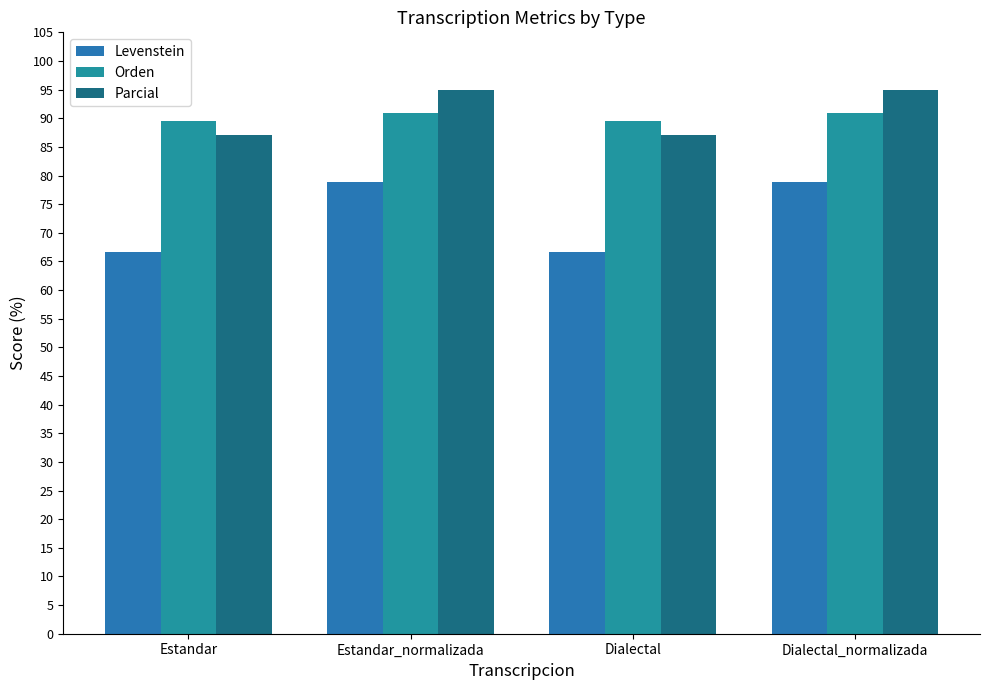

What is the spread (max minus min) of values at Dialectal_normalizada?

16.0